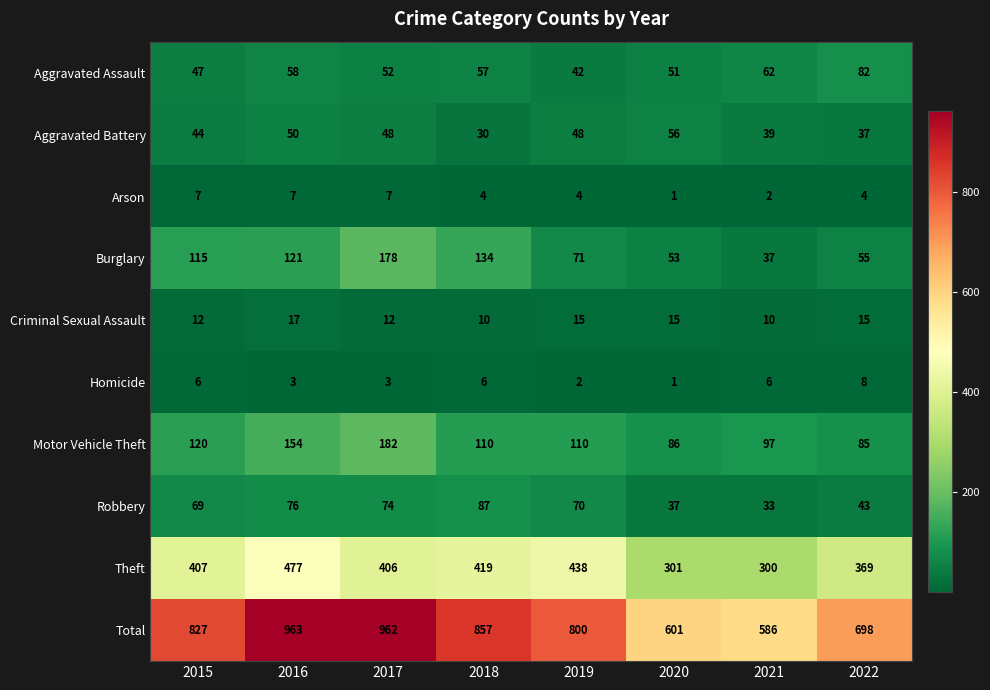

Which series has the widest spread of values?

Total